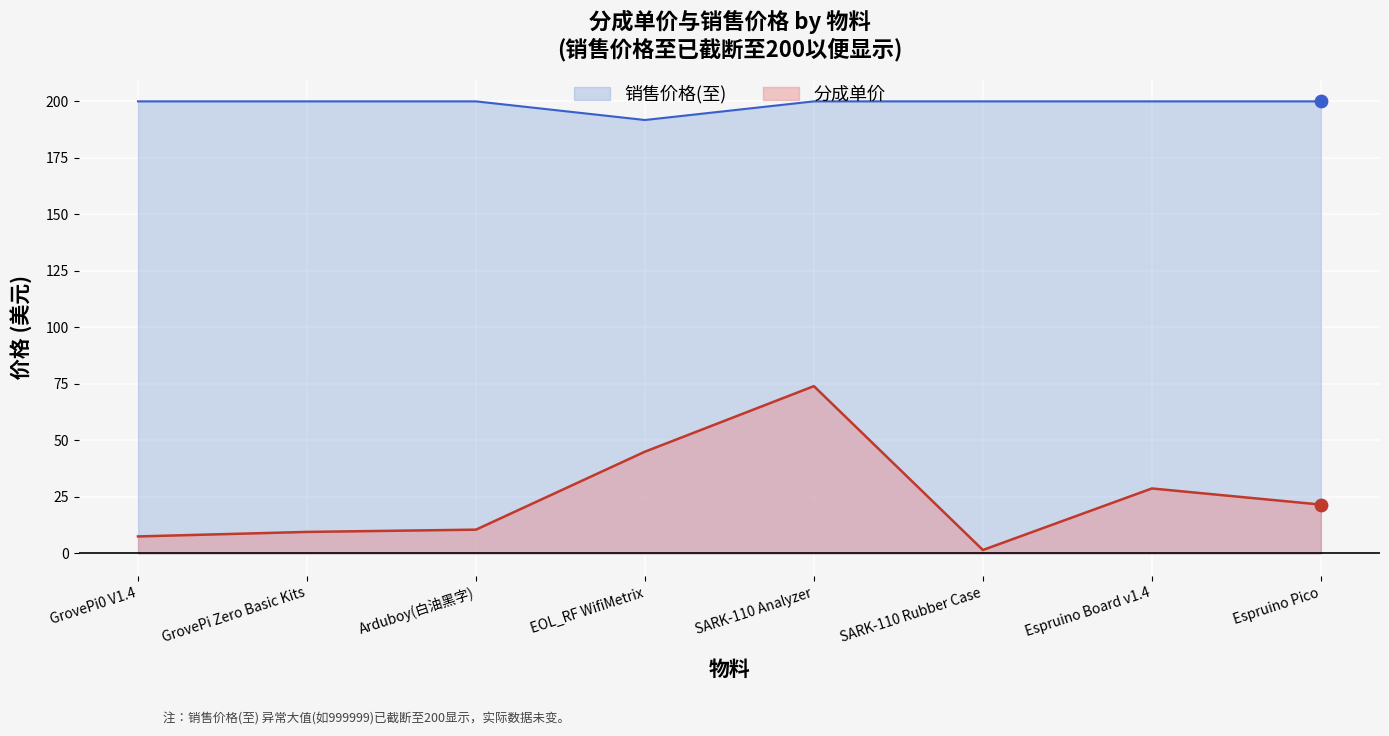

Which has a higher value, SARK-110 Analyzer or GrovePi0 V1.4?

SARK-110 Analyzer